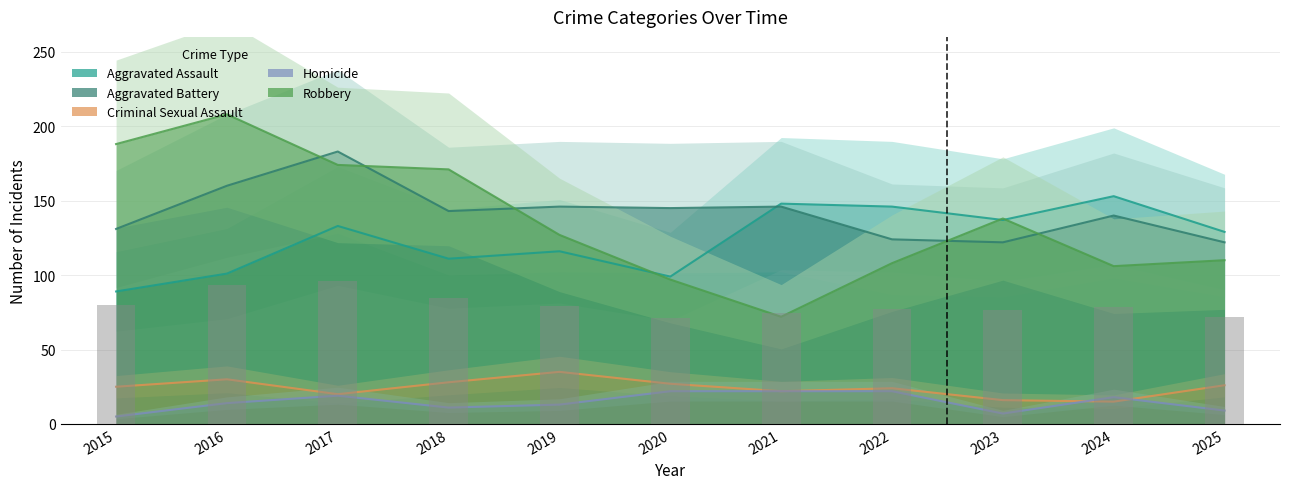

Reading left to right, transcribe all the data shown in this chart.

Aggravated Assault: 2015=89	2016=101	2017=133	2018=111	2019=116	2020=99	2021=148	2022=146	2023=137	2024=153	2025=129
Aggravated Battery: 2015=131	2016=160	2017=183	2018=143	2019=146	2020=145	2021=146	2022=124	2023=122	2024=140	2025=122
Criminal Sexual Assault: 2015=25	2016=30	2017=20	2018=28	2019=35	2020=27	2021=22	2022=24	2023=16	2024=15	2025=26
Homicide: 2015=5	2016=14	2017=19	2018=11	2019=13	2020=22	2021=22	2022=22	2023=7	2024=18	2025=9
Robbery: 2015=188	2016=208	2017=174	2018=171	2019=127	2020=97	2021=72	2022=108	2023=138	2024=106	2025=110